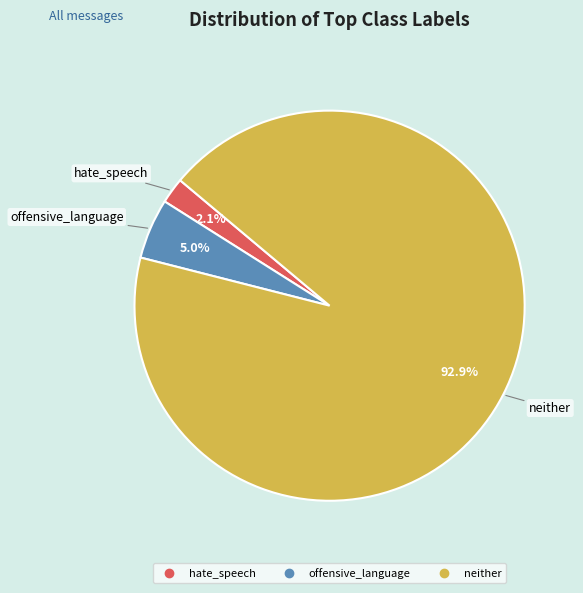

Is it true that hate_speech is 17% of the pie?

False